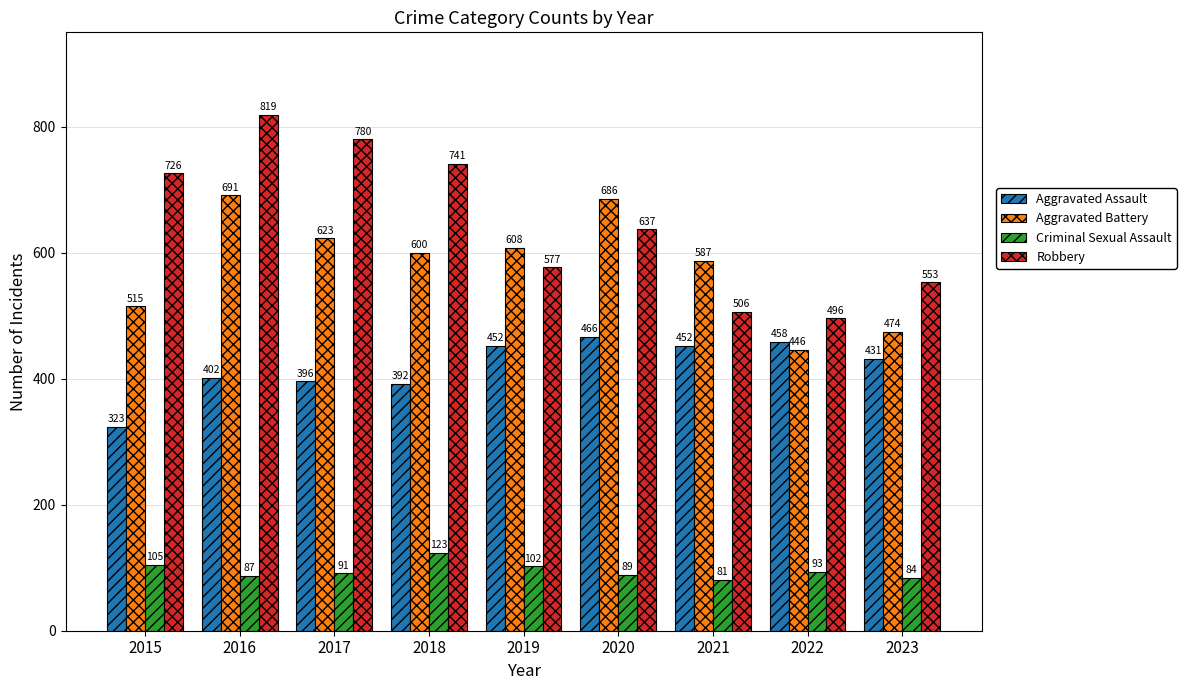

List the series in order of their peak value, lowest first.

Criminal Sexual Assault, Aggravated Assault, Aggravated Battery, Robbery